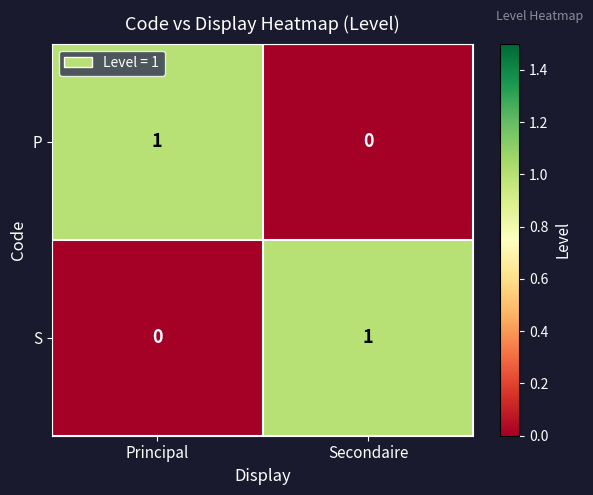

Reading right to left, transcribe all the data shown in this chart.

P: Secondaire=0	Principal=1
S: Secondaire=1	Principal=0